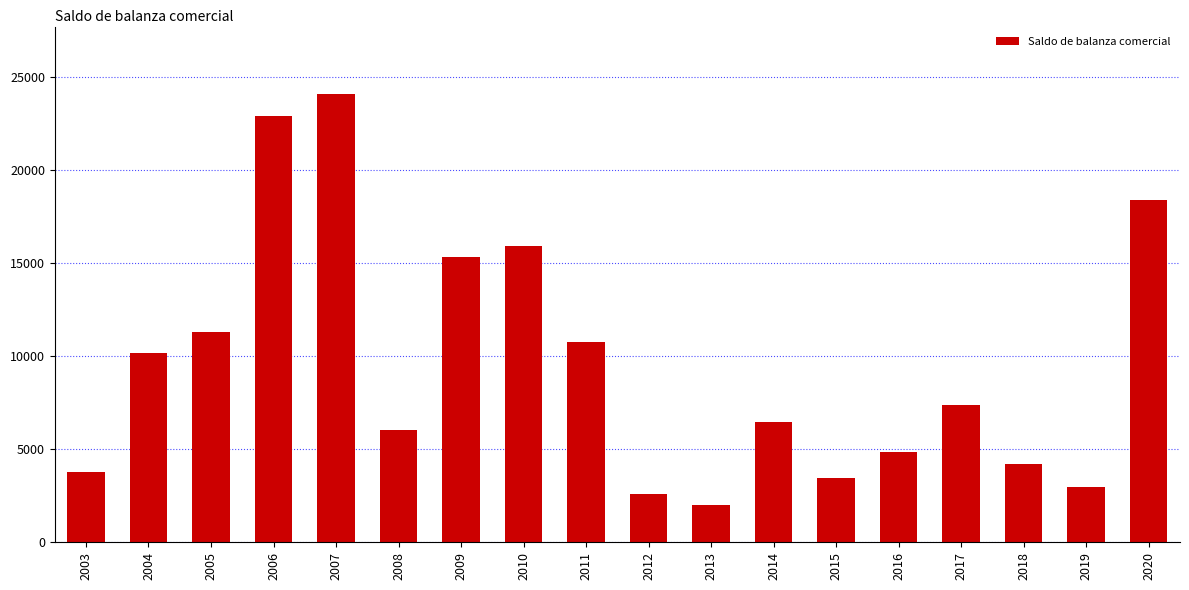

List the labels in order of value, largest first.

2007, 2006, 2020, 2010, 2009, 2005, 2011, 2004, 2017, 2014, 2008, 2016, 2018, 2003, 2015, 2019, 2012, 2013